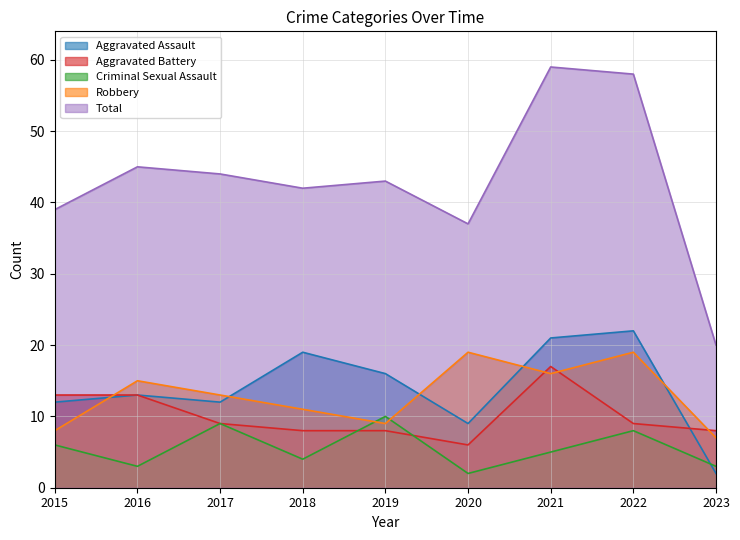

What is the difference between the Aggravated Battery values at 2019 and 2016?

5